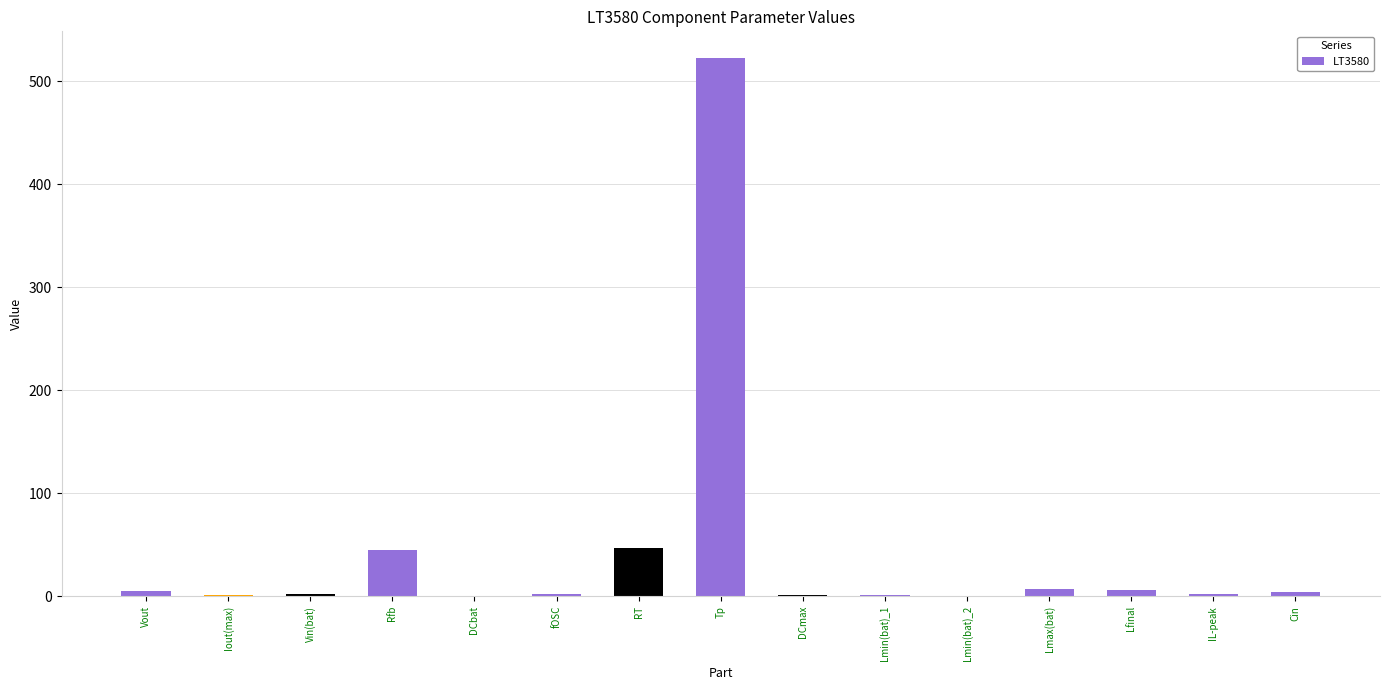

How many distinct data groups are displayed?

1